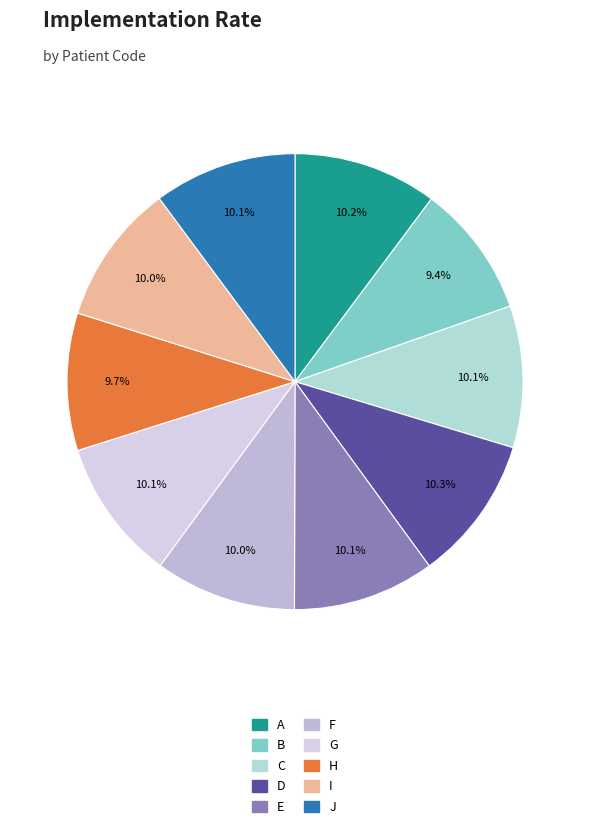

Between B and H, which is larger?

H